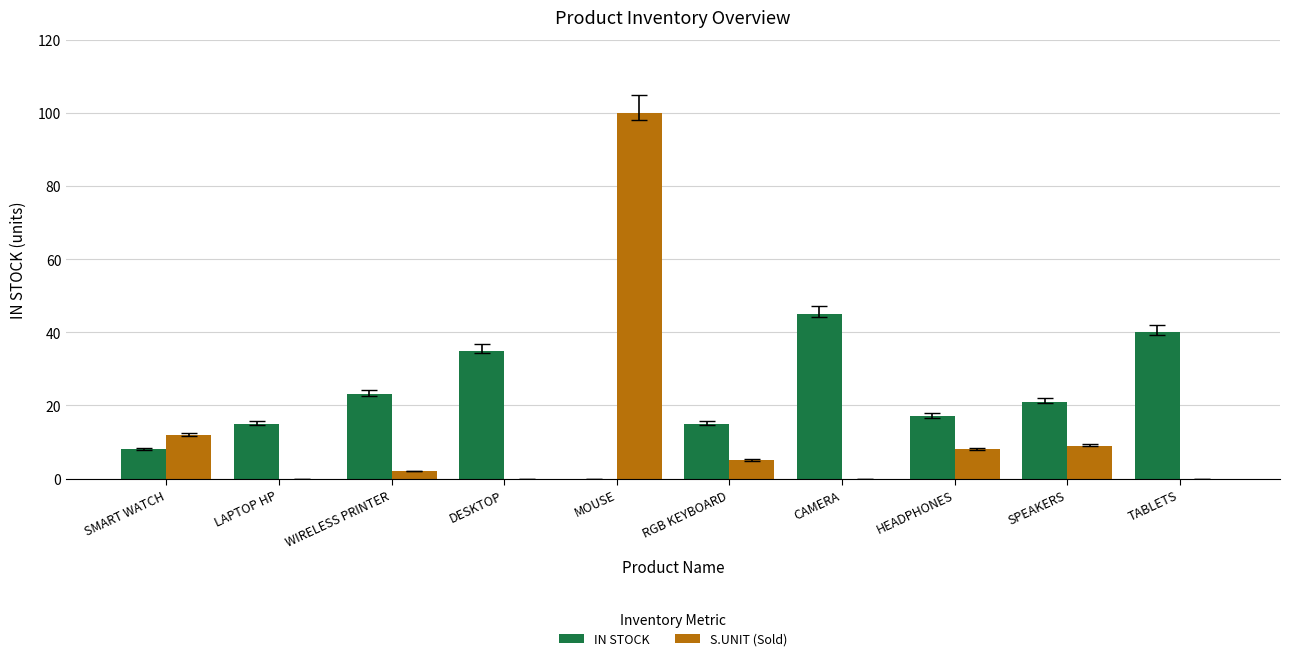

At which label does S.UNIT (Sold) reach its peak?

MOUSE